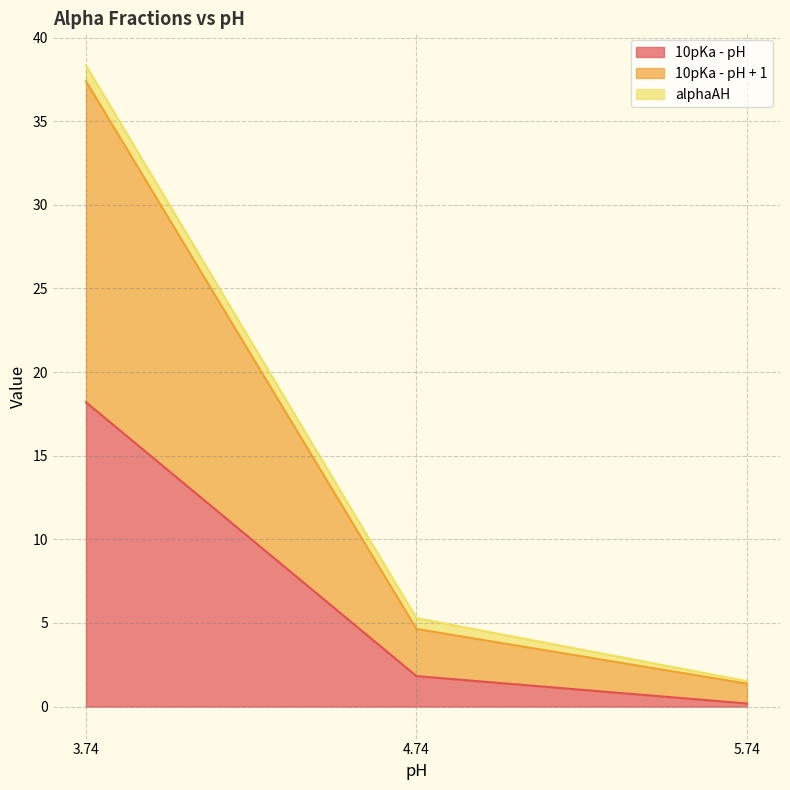

How many data points in 10pKa - pH + 1 are less than 4?

1